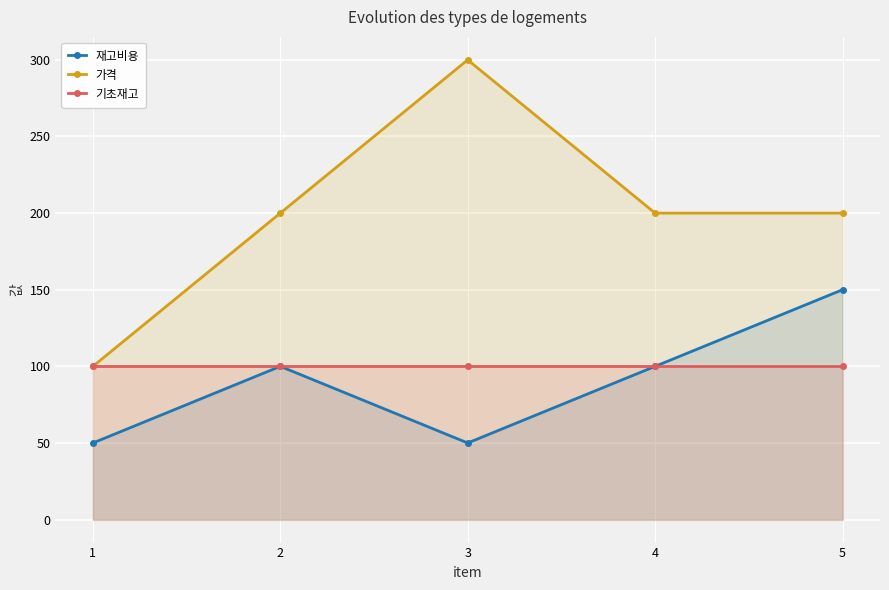

True or false: 가격 has more than 2 interior local peaks.

False